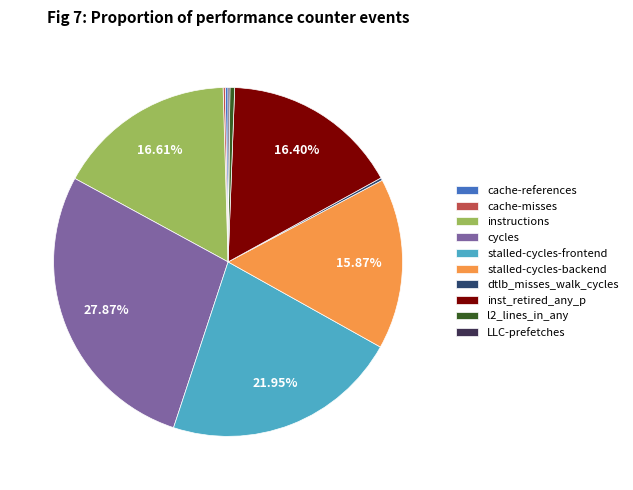

Does any single category account for the majority?

No